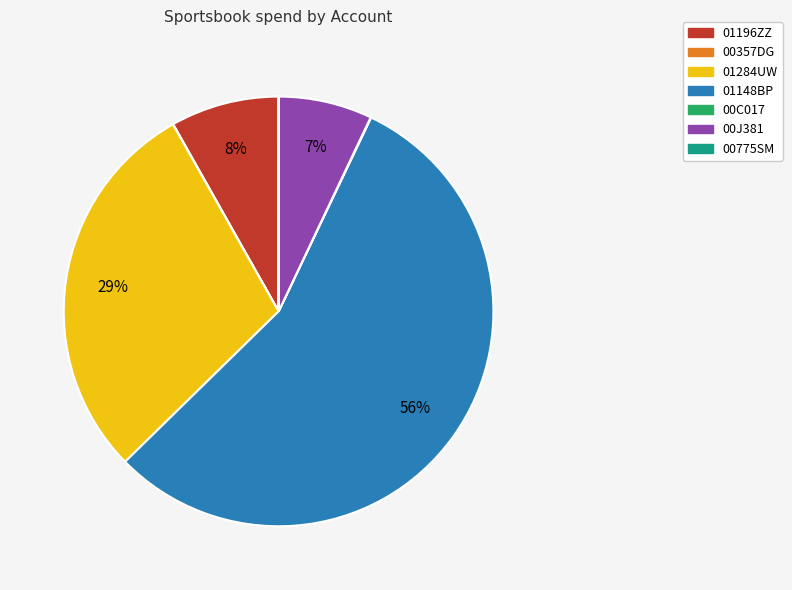

To the nearest percent, what is the average slice percentage?

14%